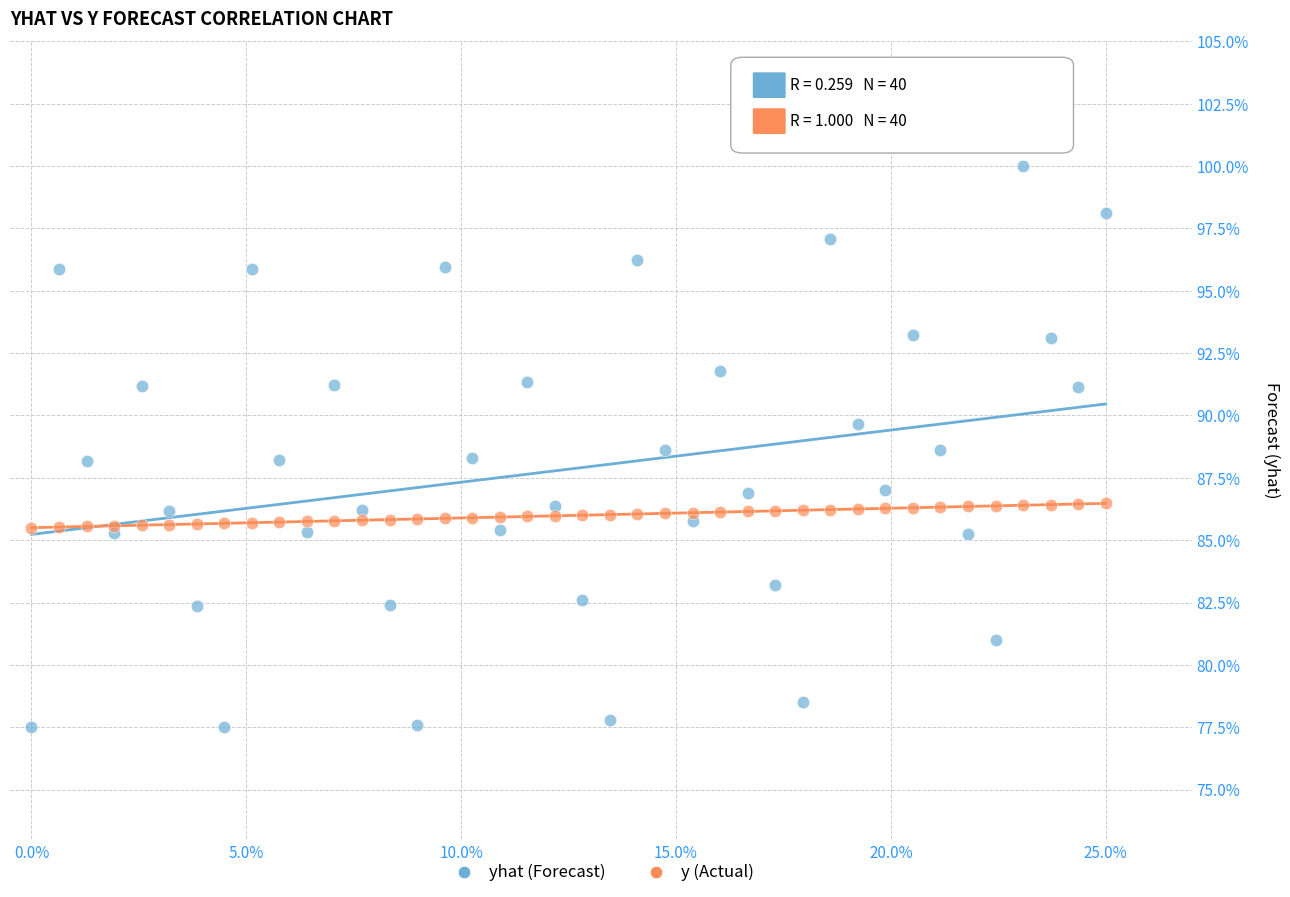

Which series has the largest Y range (max minus min)?

yhat (Forecast)